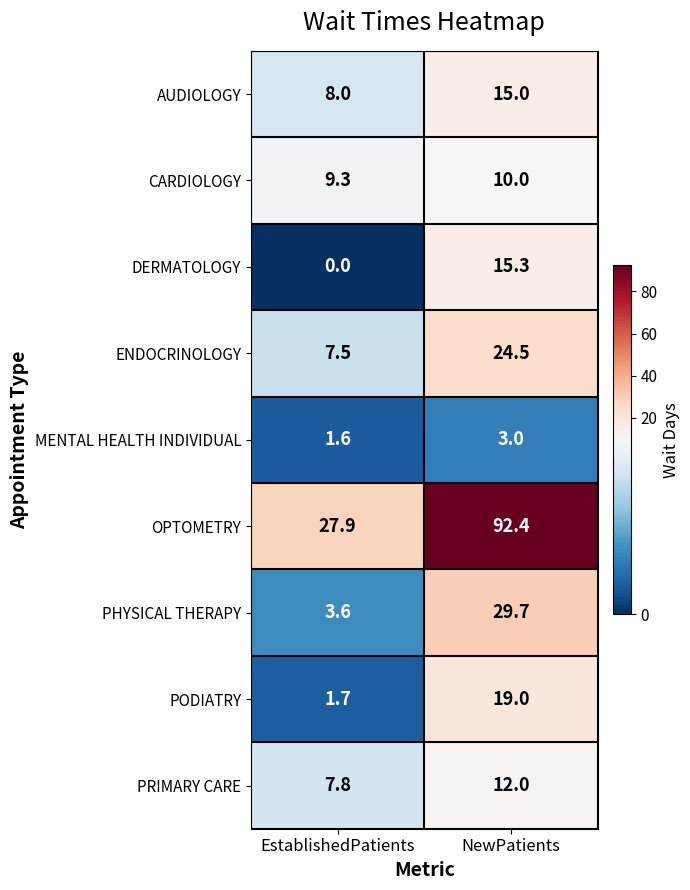

What is the difference between the highest and lowest values at NewPatients?

89.4